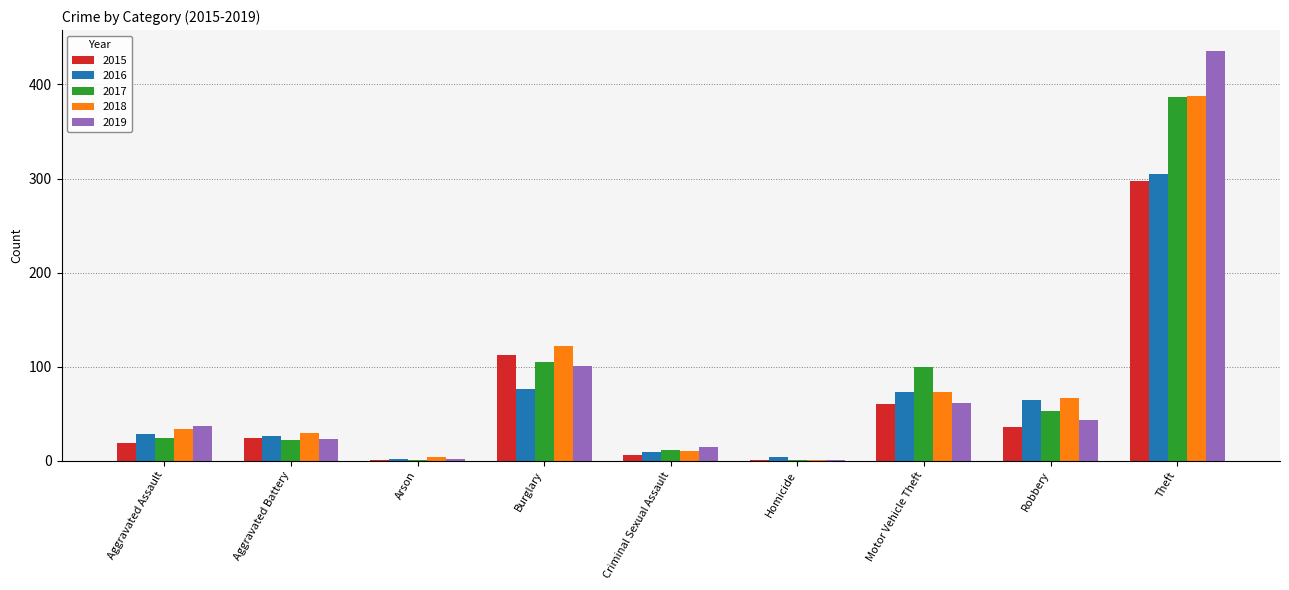

At which category is the sum across all series the highest?

Theft